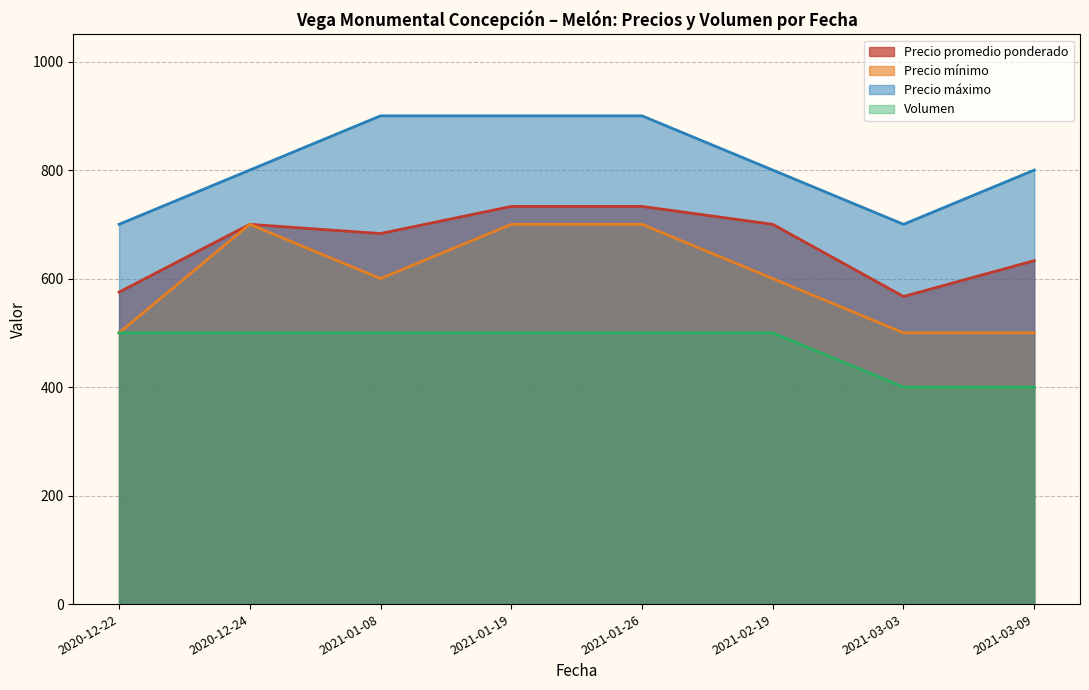

What is the sum of all Precio promedio ponderado values?

5324